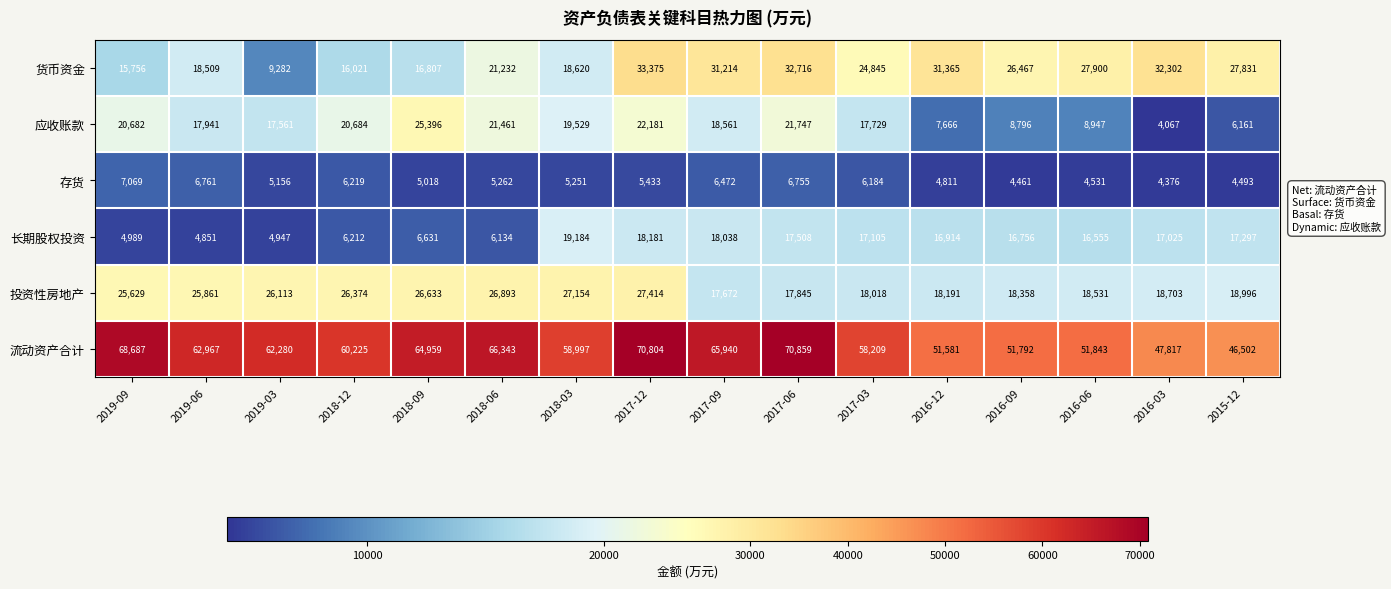

The 流动资产合计 series shows 107068 at 2018-09. True or false?

False